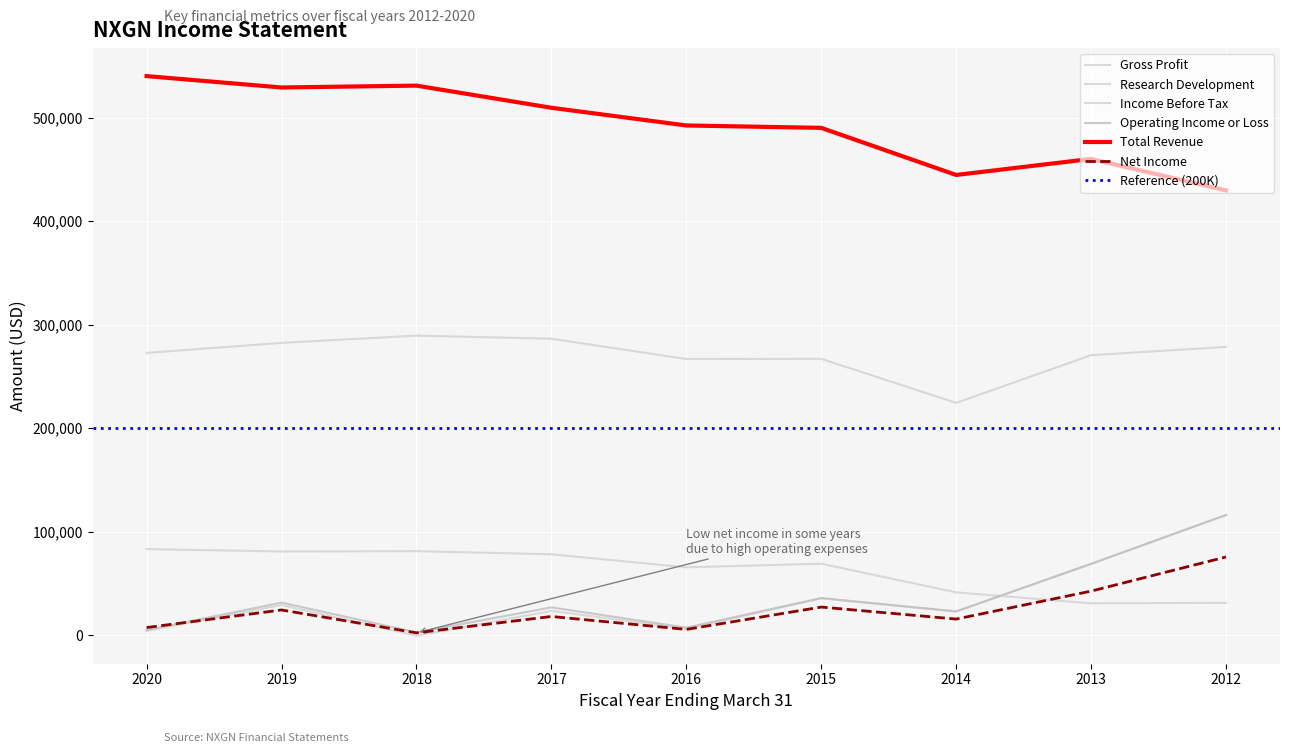

The Operating Income or Loss series shows 10199 at 2016. True or false?

False